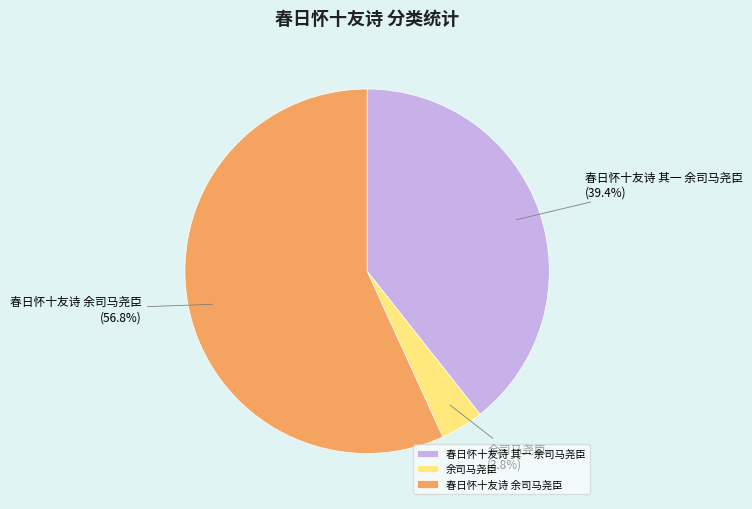

To the nearest percent, what is the difference between the largest and smallest slice percentages?

53%